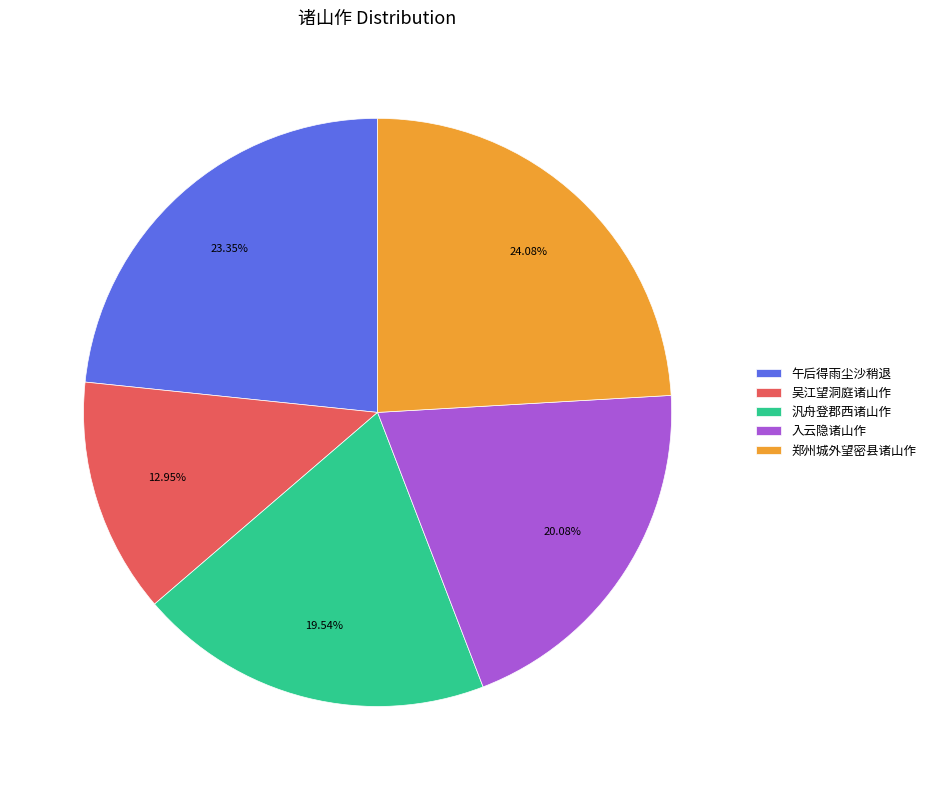

What is the smallest slice in the pie chart?

吴江望洞庭诸山作